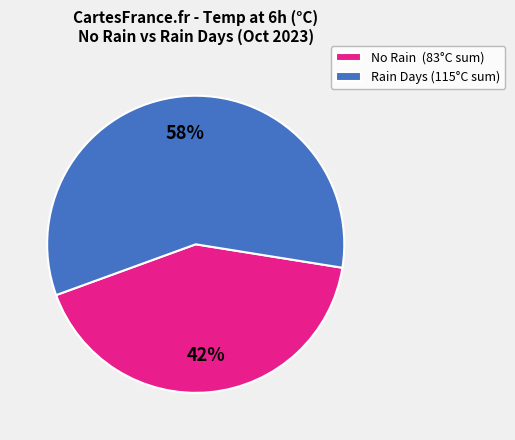

Is there a majority slice in this chart?

Yes